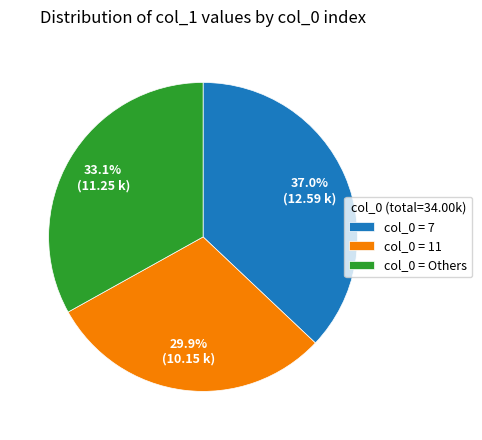

How much of the chart is everything except col_0 = 11?

70.1%